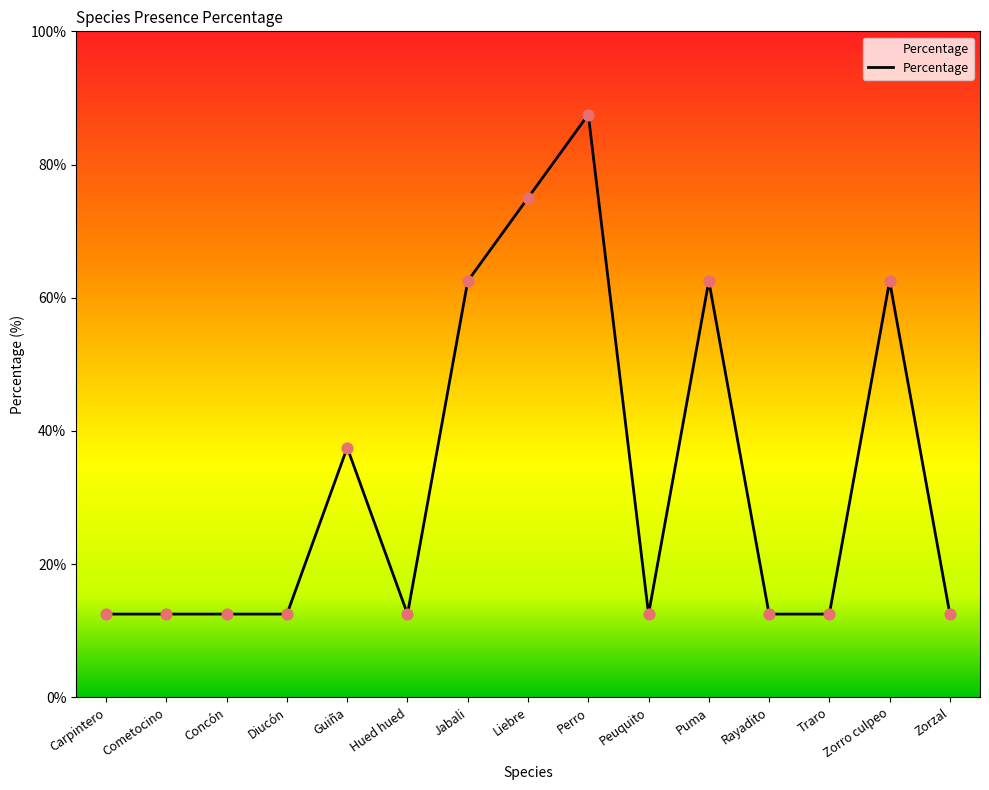

Between Puma and Concón, which is larger?

Puma